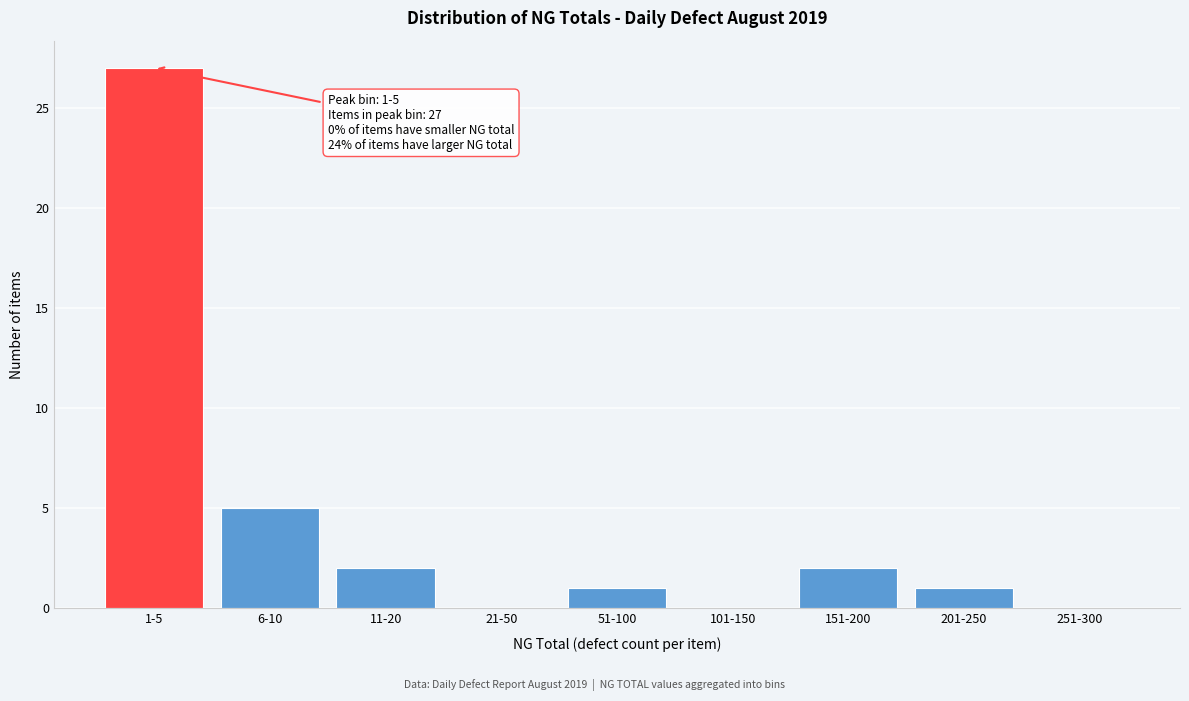

Reading left to right, list all the values displayed in this chart.

1-5=27	6-10=5	11-20=2	21-50=0	51-100=1	101-150=0	151-200=2	201-250=1	251-300=0